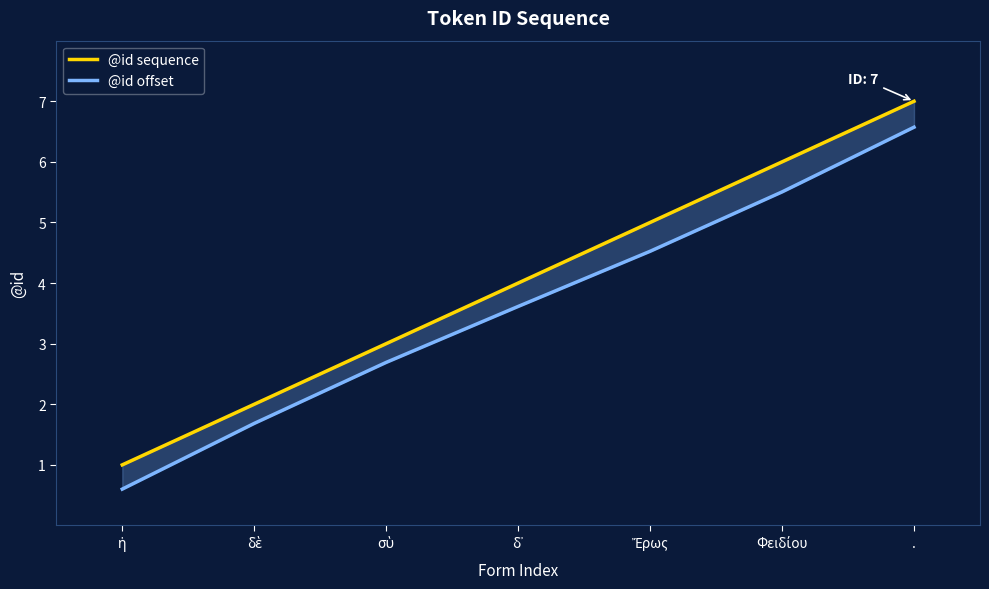

The value of @id sequence at ἡ is 1.4. True or false?

False